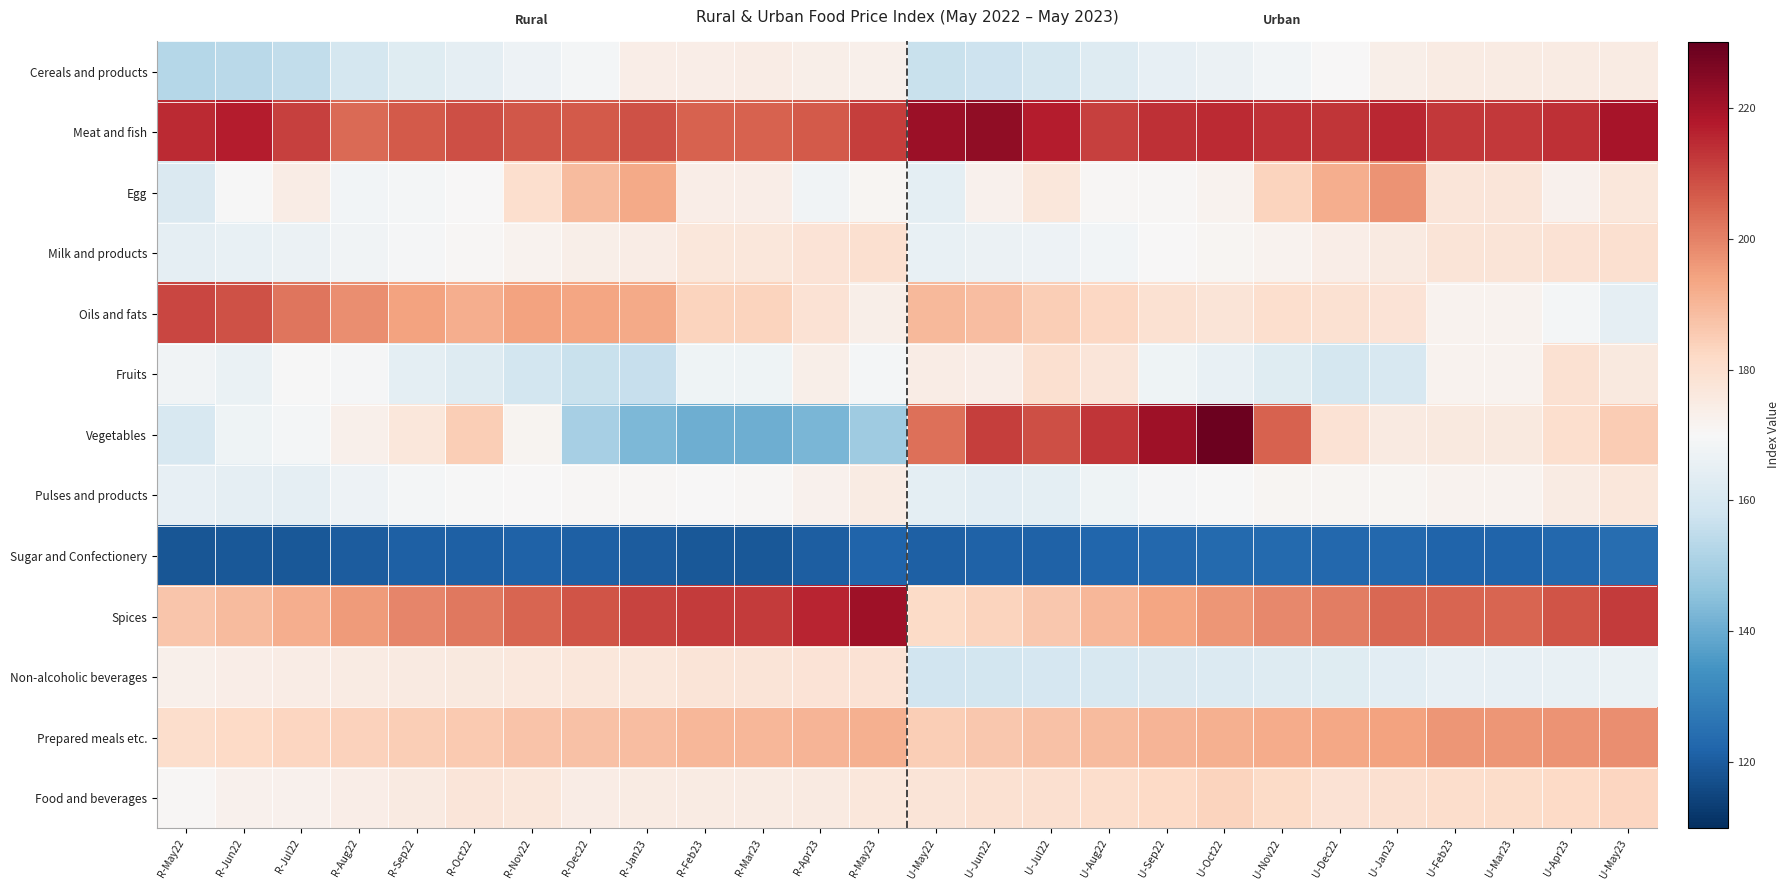

Which series changed the most between R-Dec22 and U-Nov22?

Vegetables